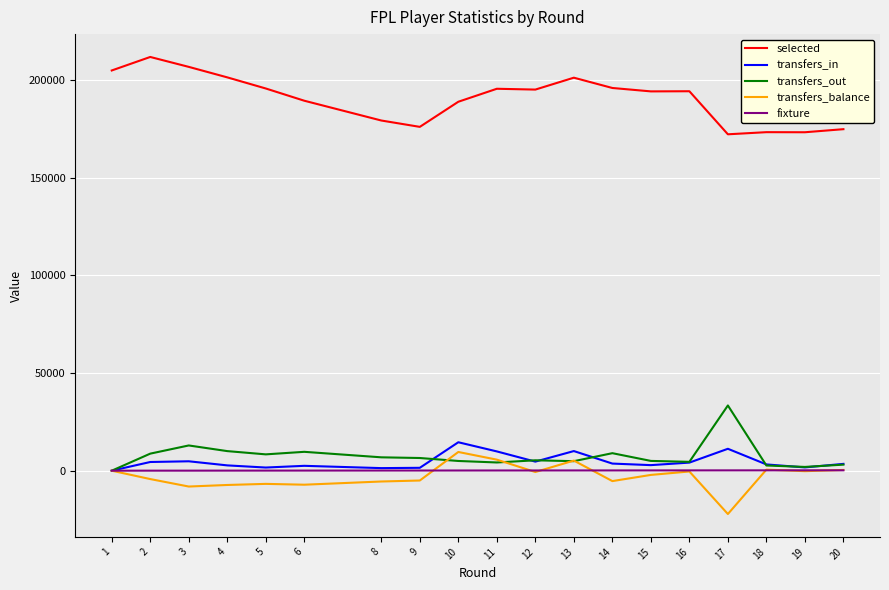

Is the value of selected at 6 greater than the value of transfers_out at 5?

Yes